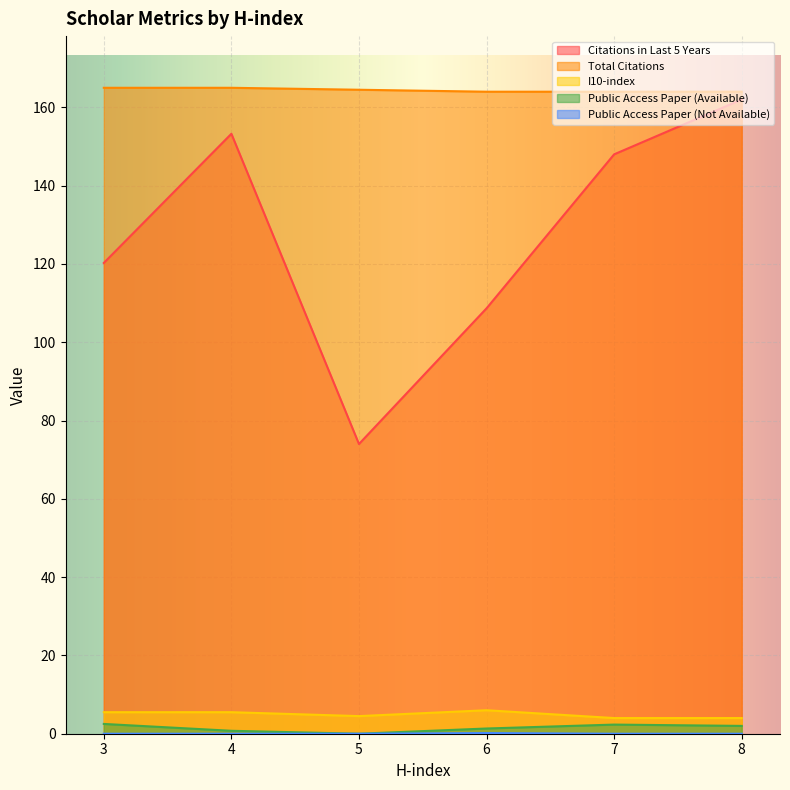

Which category has the lowest value in the Public Access Paper (Not Available) series?

3